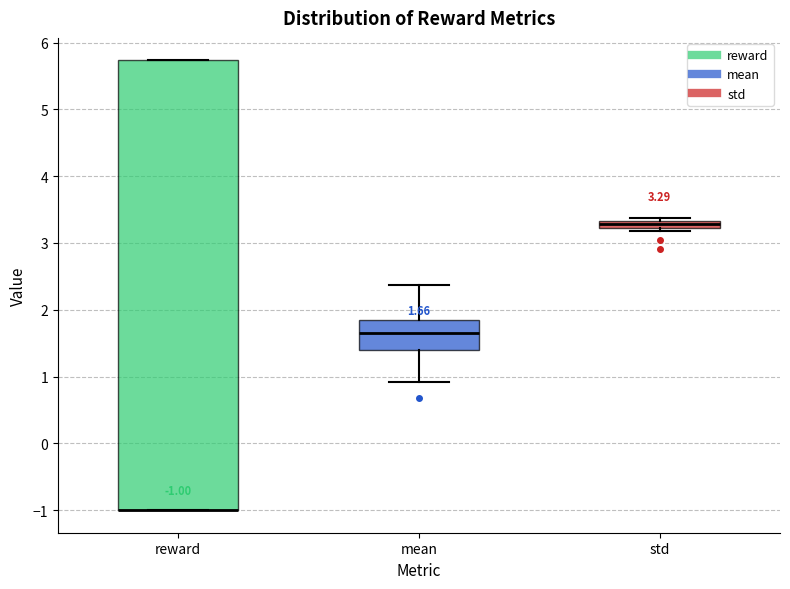

Comparing the boxes themselves (not the whiskers), which one is the tallest?

reward